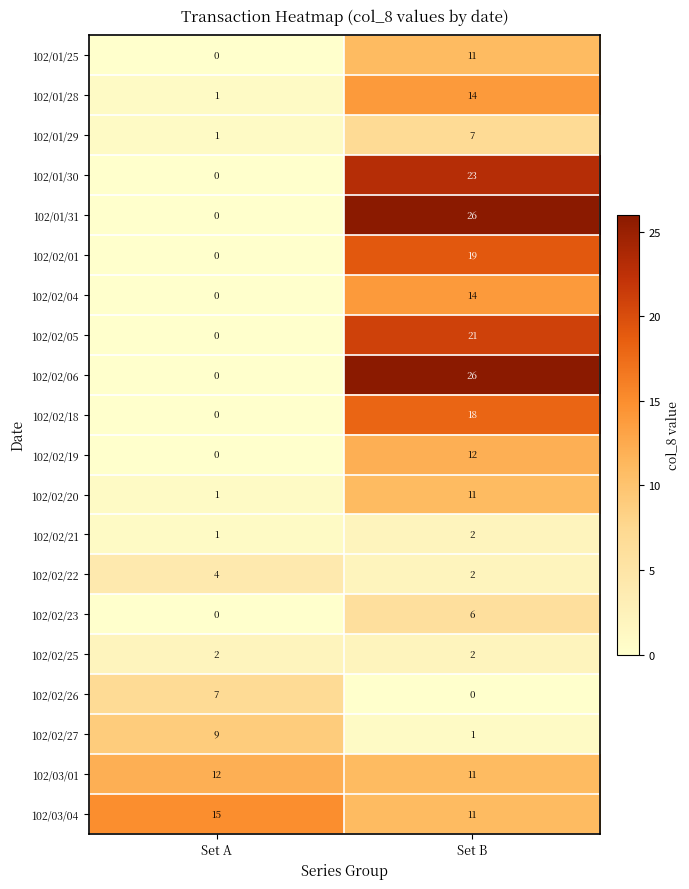

Is it true that 102/02/06 equals 0 at Set A?

True